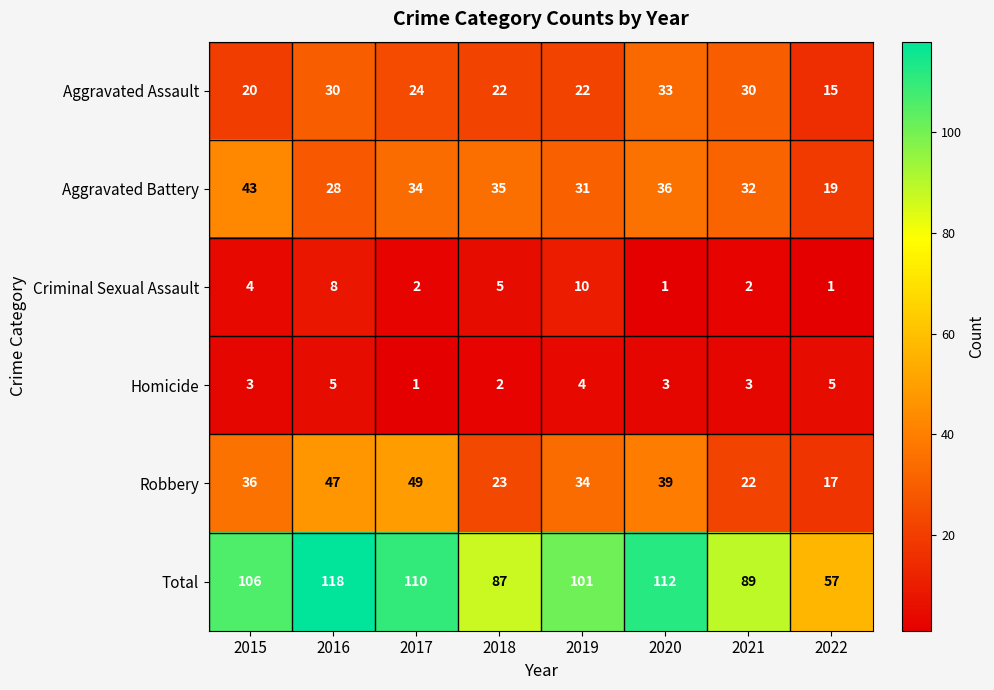

List the labels in order of Aggravated Battery value, largest first.

2015, 2020, 2018, 2017, 2021, 2019, 2016, 2022